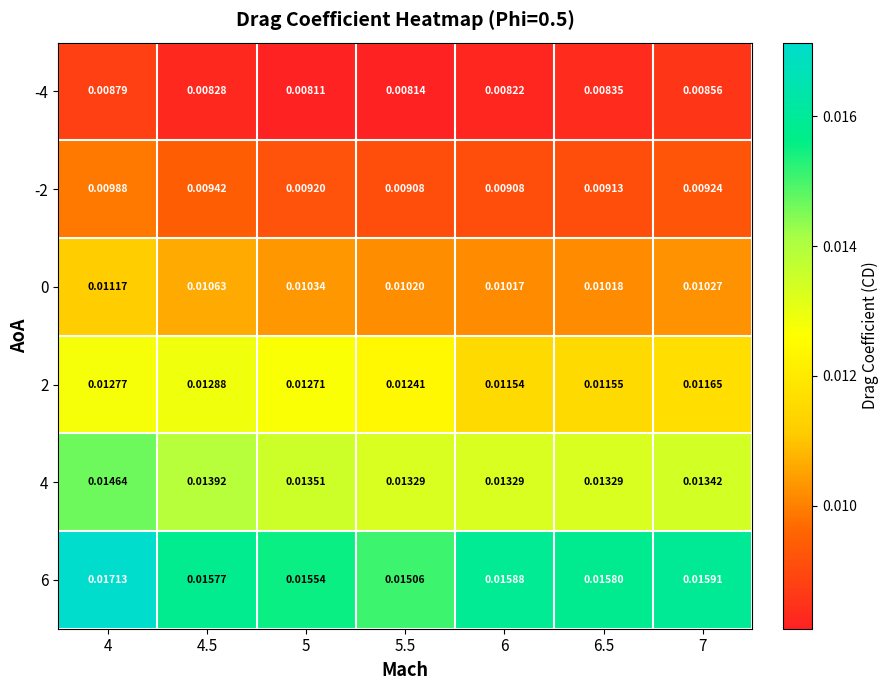

Is the value of 6 at 5 greater than the value of -4 at 6.5?

Yes